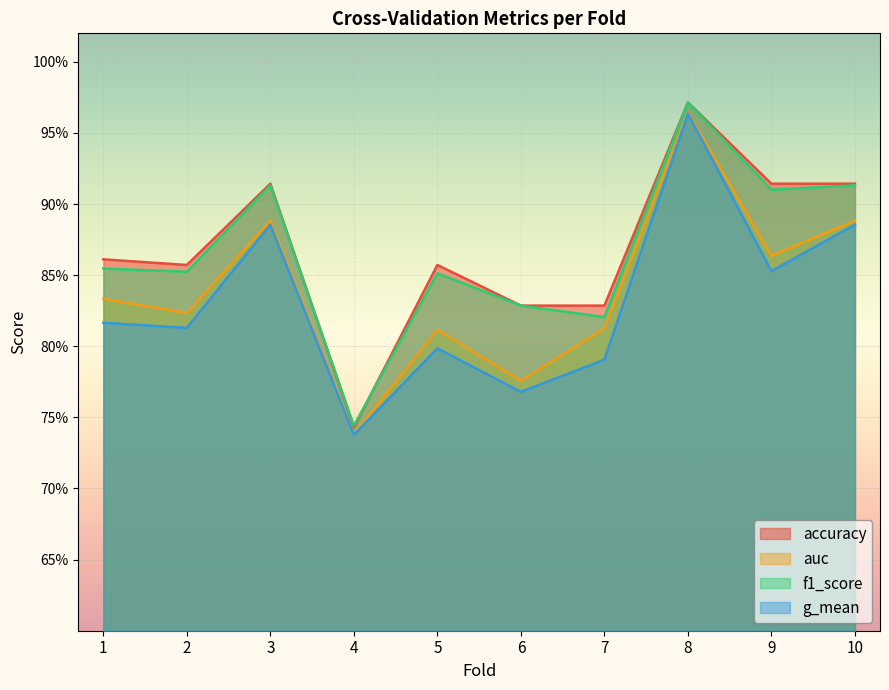

How many auc values are between 0 and 1?

10